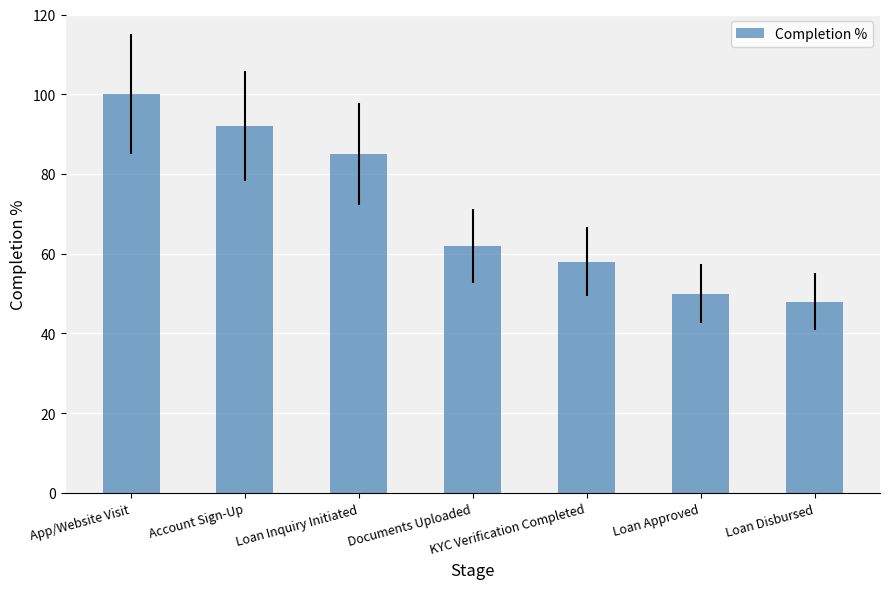

The value at Account Sign-Up is 157. True or false?

False